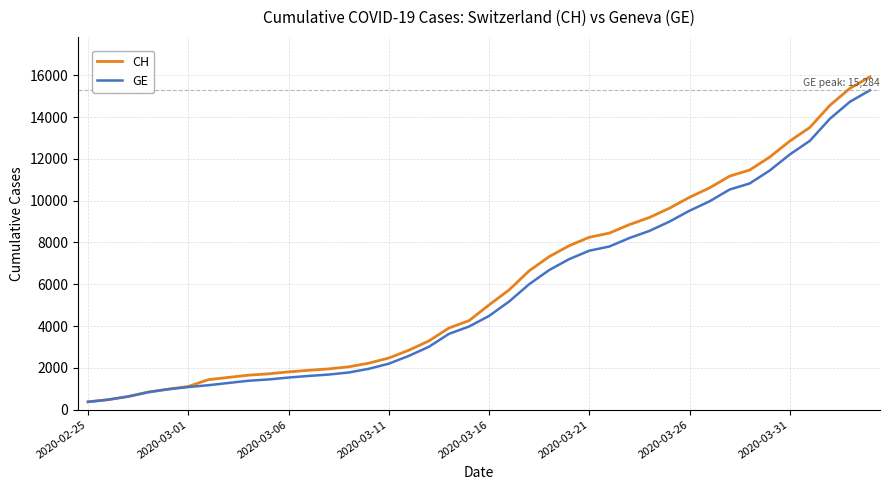

What is the minimum value for CH?

375